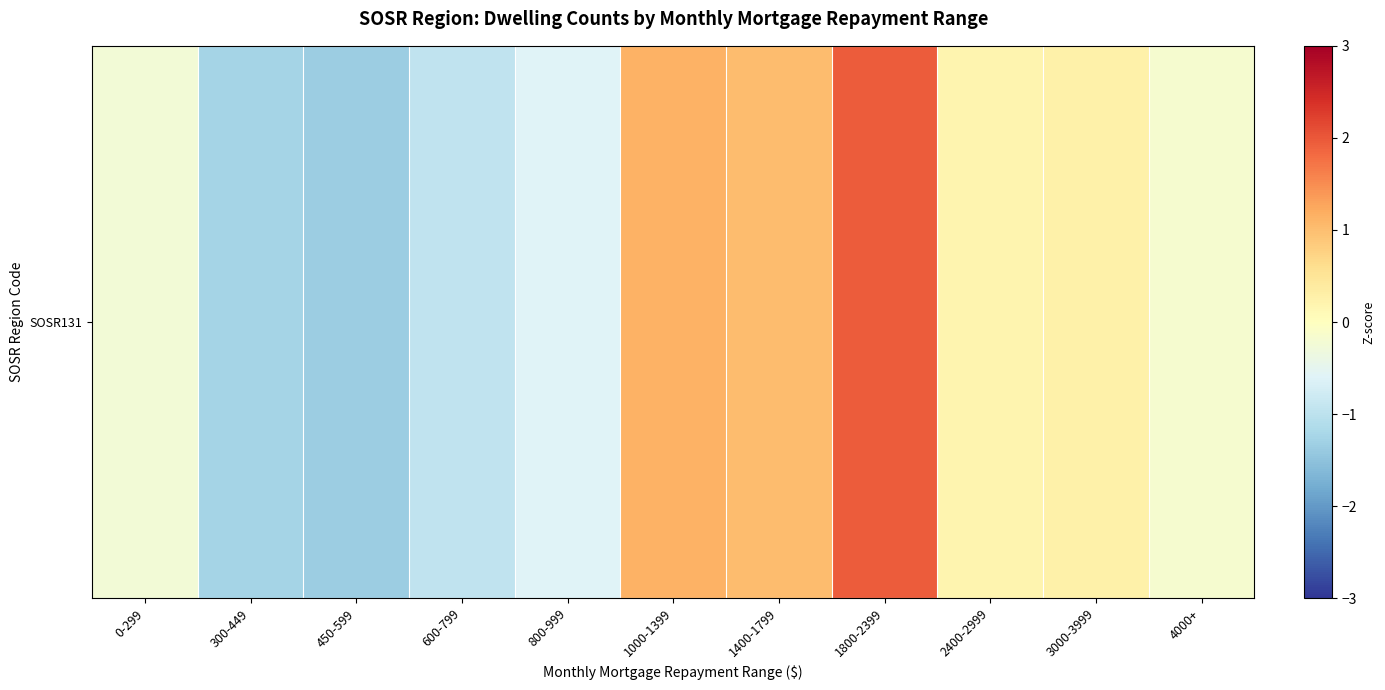

Which has a higher value, 2400-2999 or 4000+?

2400-2999